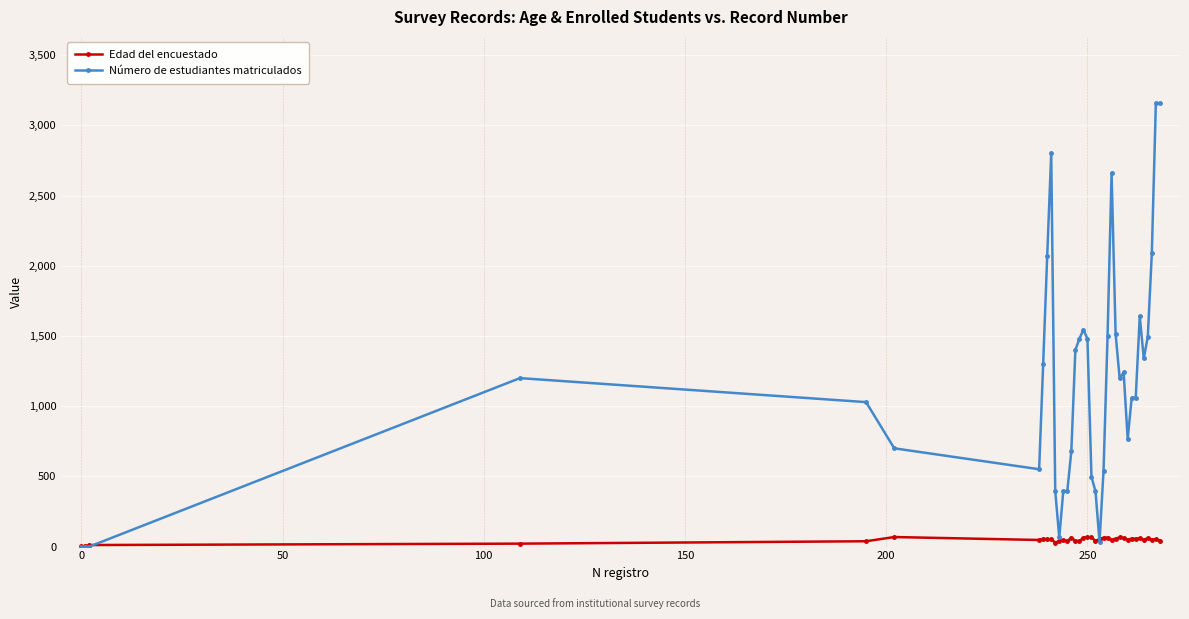

List the series in order of their overall mean, highest first.

Número de estudiantes matriculados, Edad del encuestado